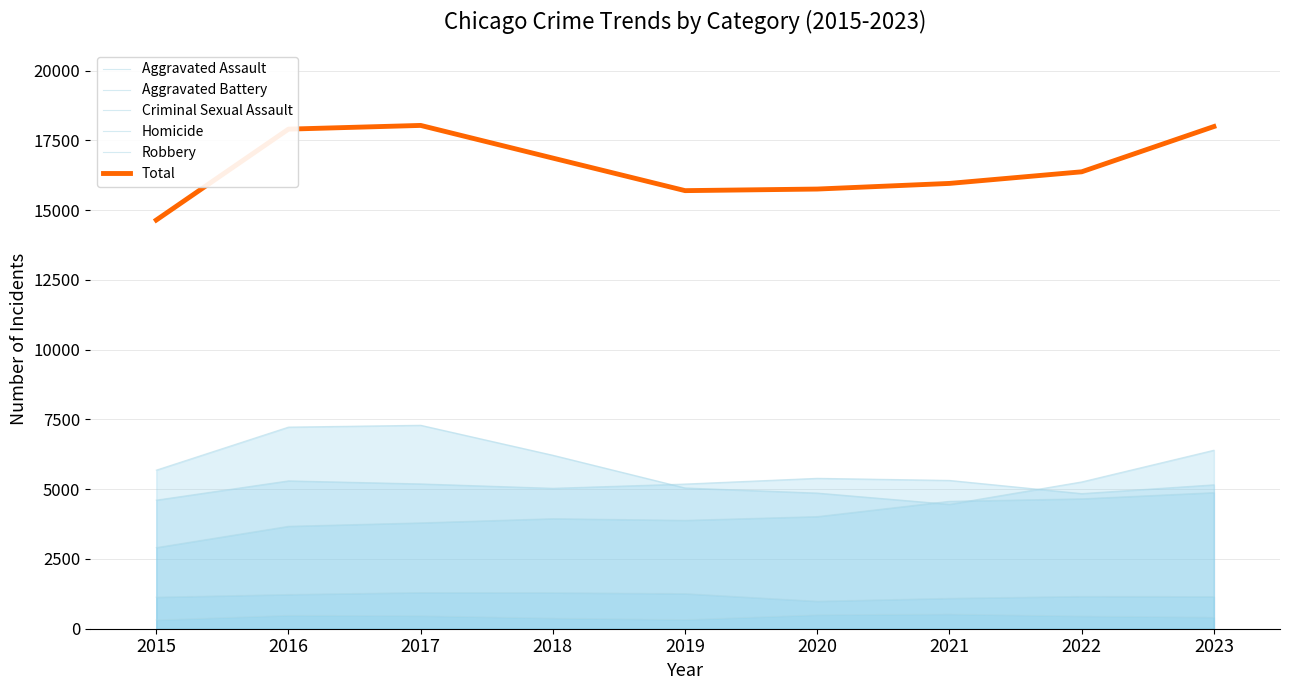

True or false: Criminal Sexual Assault has more than 1 interior local peaks.

True